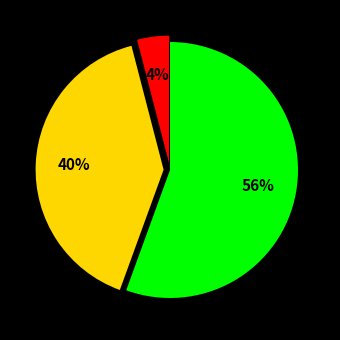

Is there a majority slice in this chart?

Yes